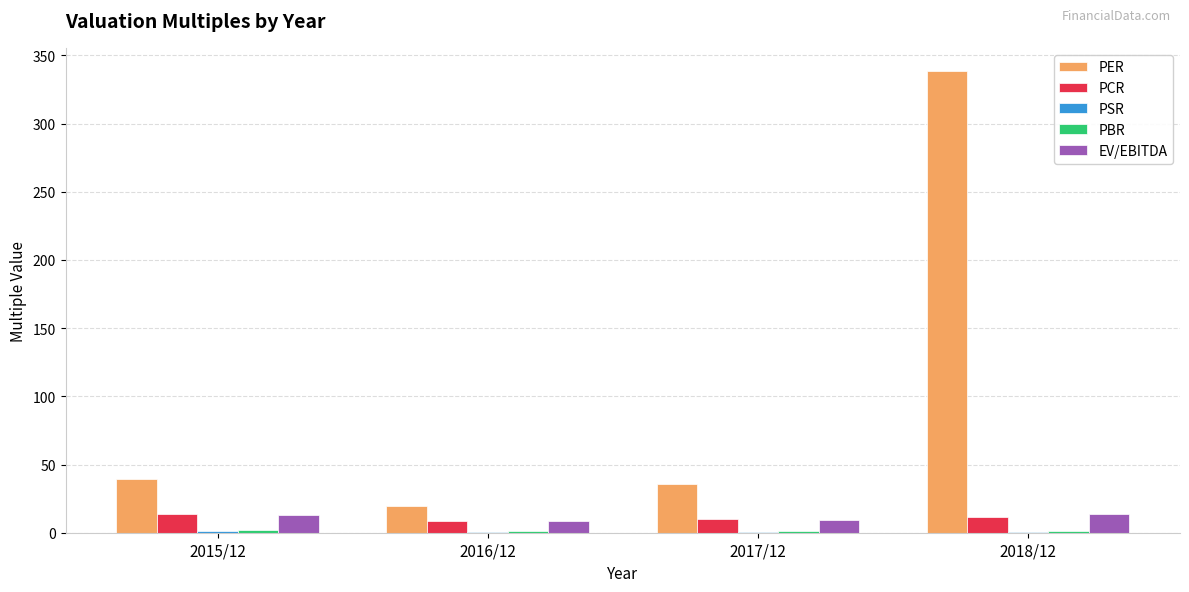

Are the bars grouped side by side (vs. stacked)?

Yes